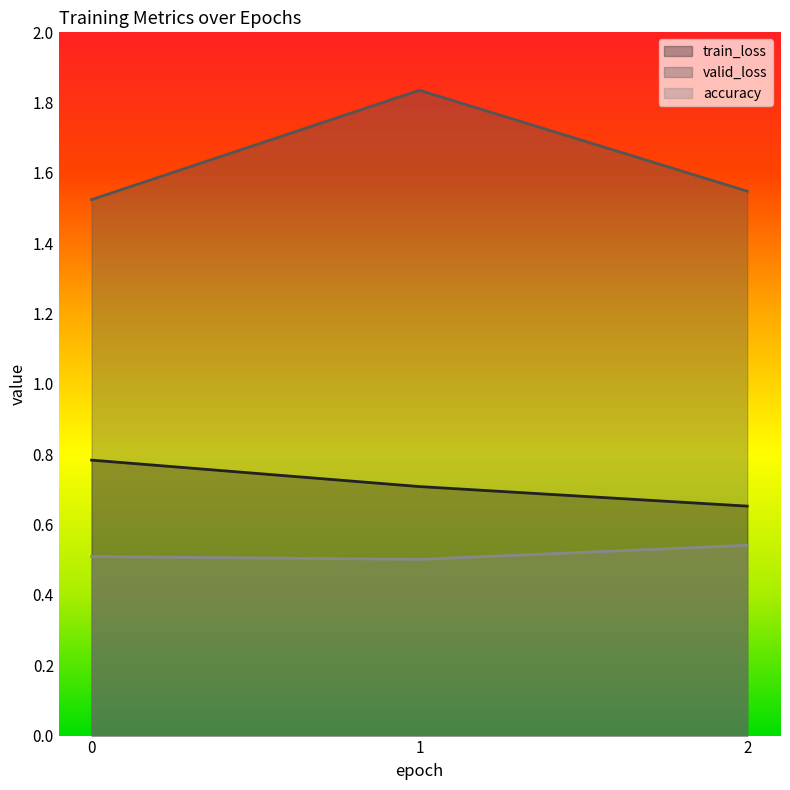

Which series has the largest range (max minus min)?

valid_loss